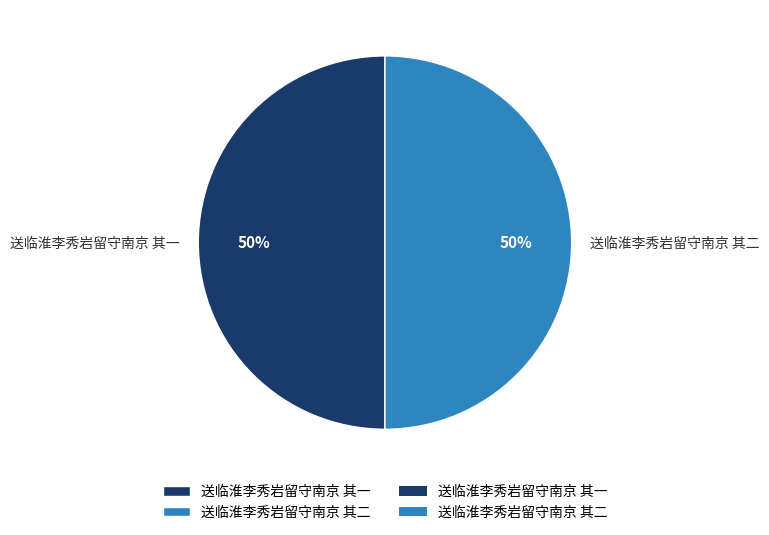

Count the number of slices in the pie.

2